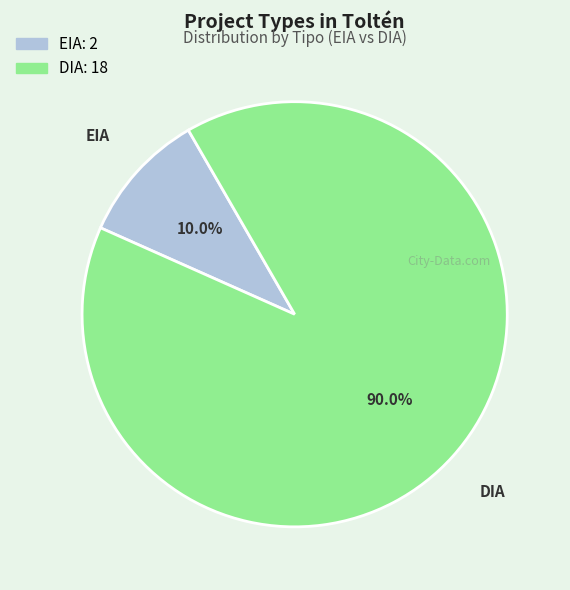

The EIA slice represents 16% of the pie. True or false?

False